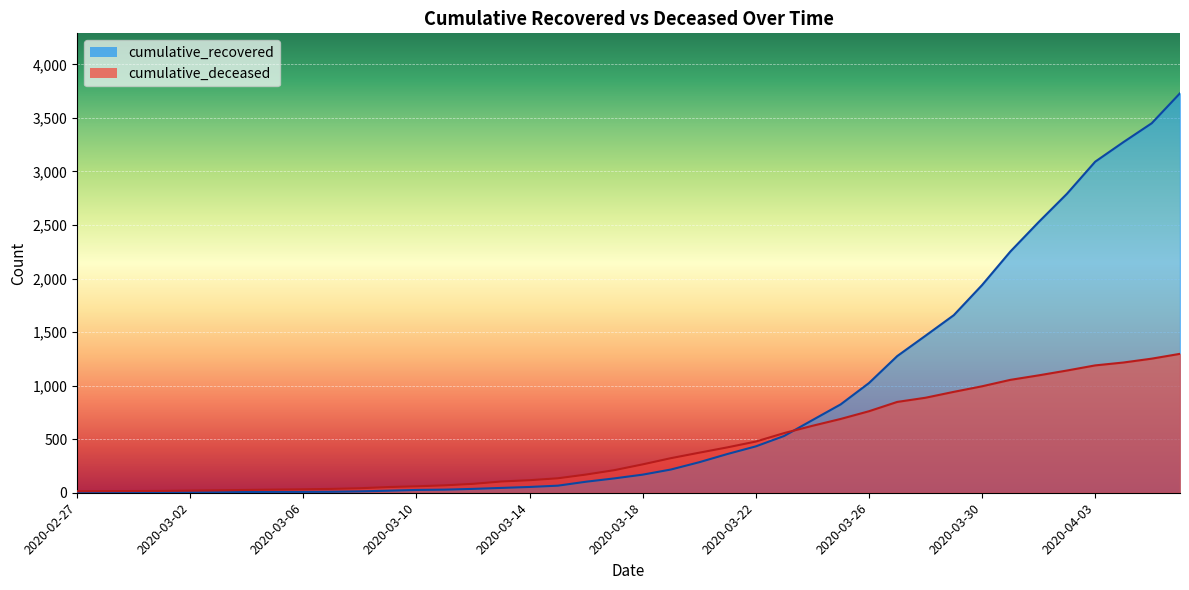

Reading left to right, extract all data points from this chart.

cumulative_recovered: 2	3	3	3	4	5	7	8	8	9	13	19	26	29	36	45	54	66	103	134	169	217	285	362	433	530	678	825	1024	1276	1466	1658	1939	2252	2527	2791	3091	3274	3450	3730
cumulative_deceased: 14	15	16	17	20	23	26	29	32	36	42	53	60	69	83	105	117	135	170	211	265	323	374	424	478	557	625	689	761	848	887	942	994	1054	1096	1141	1189	1216	1252	1297